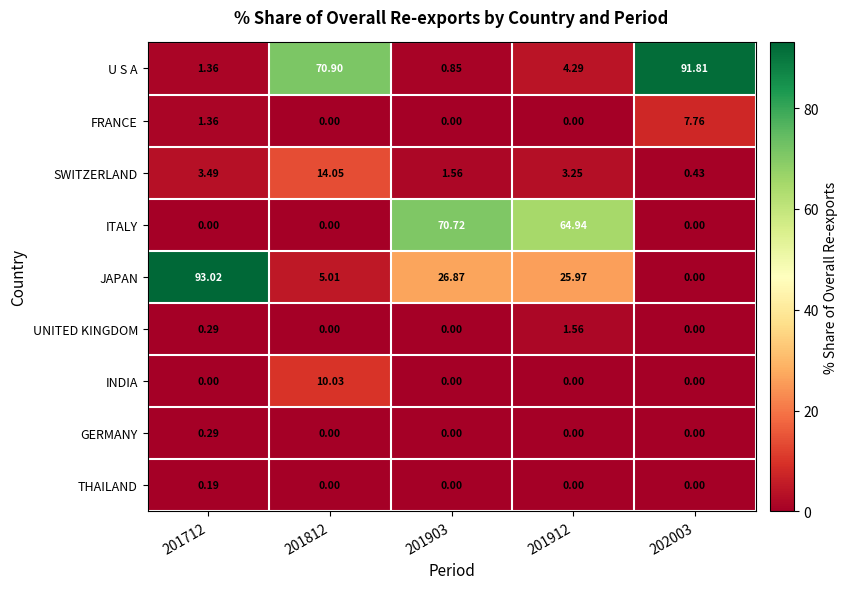

Which series has the widest spread of values?

JAPAN